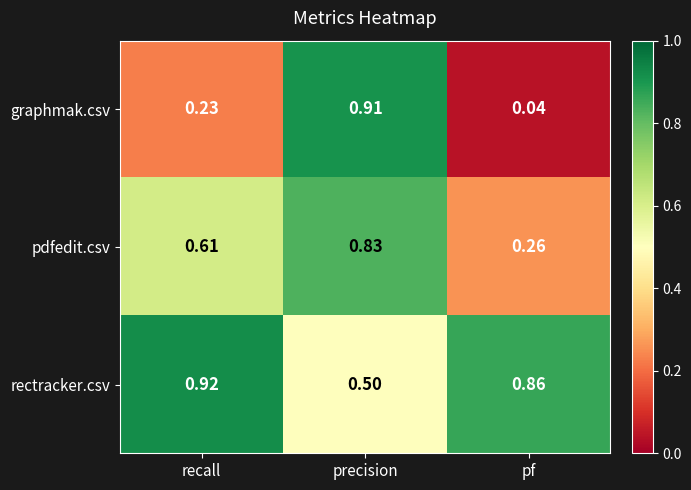

At how many categories does at least one series exceed 0?

3